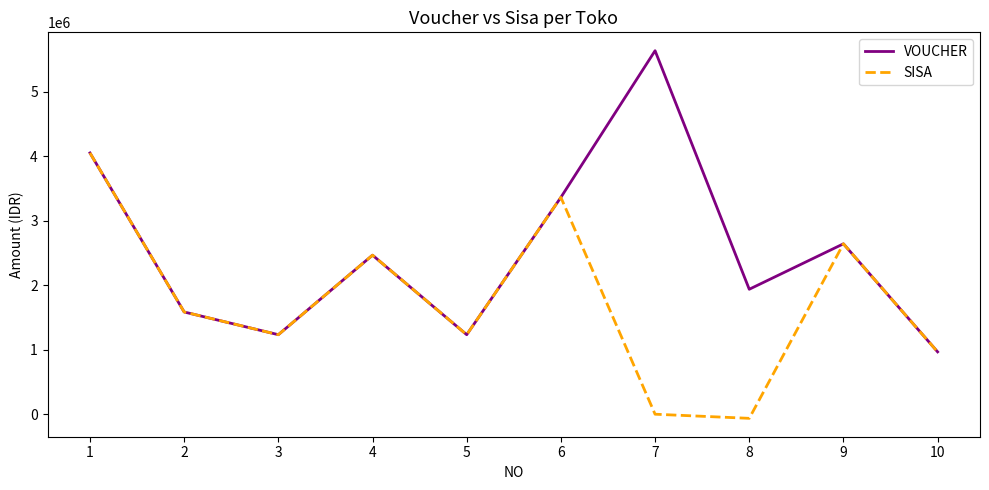

Which series changed the most between 7 and 8?

VOUCHER